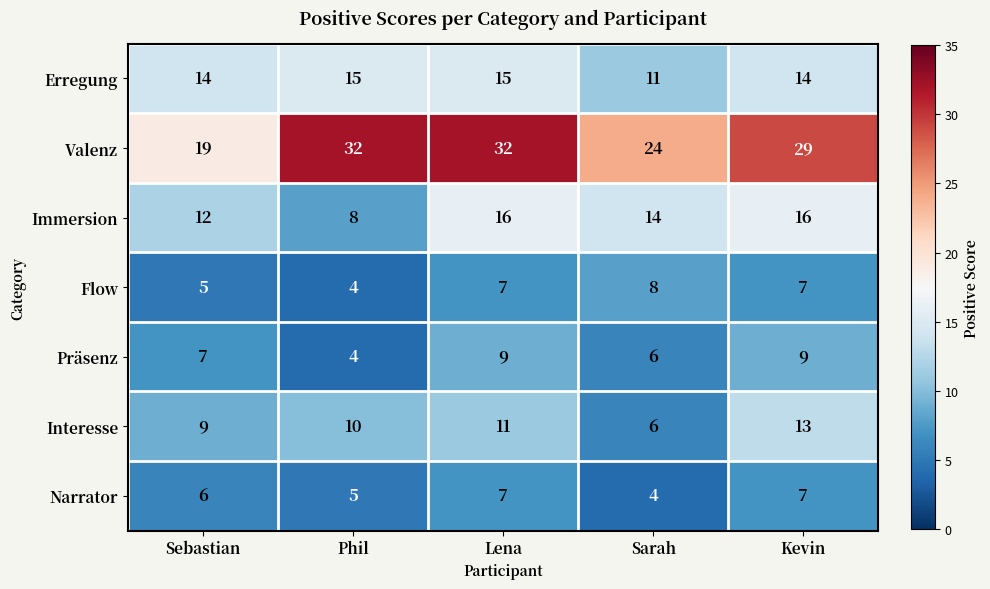

How many data points does each series have?

5